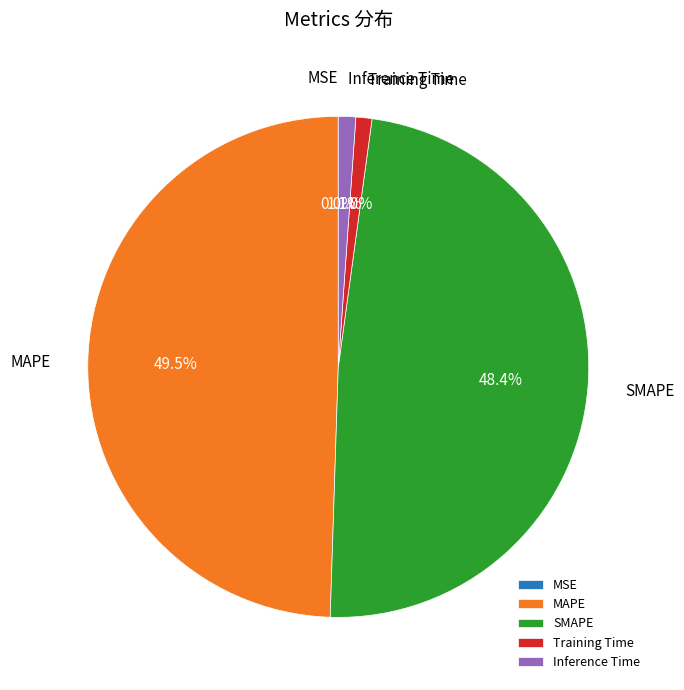

Is there any slice that represents more than half of the pie?

No